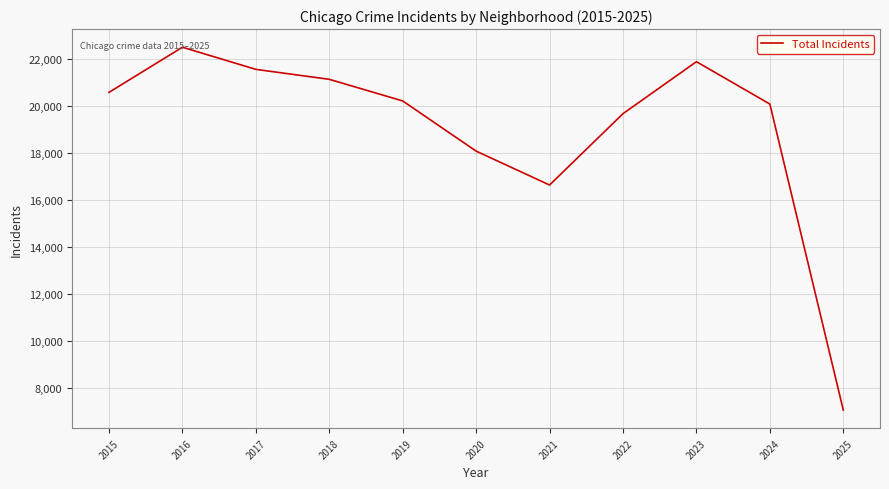

The value at 2018 is 21148. True or false?

True